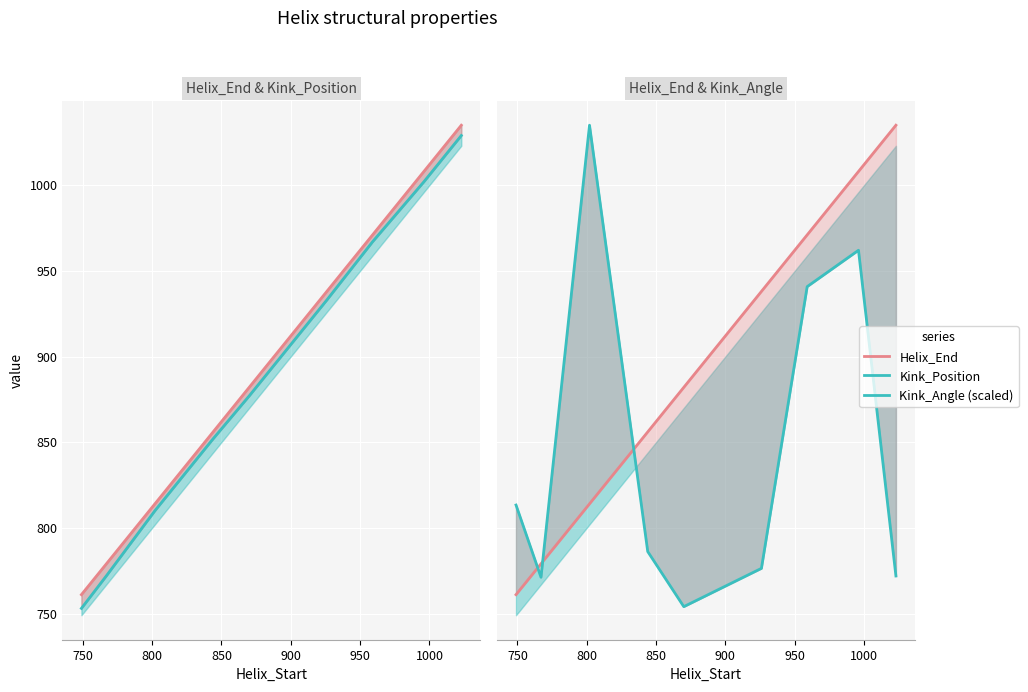

Count the number of categories in the chart.

9